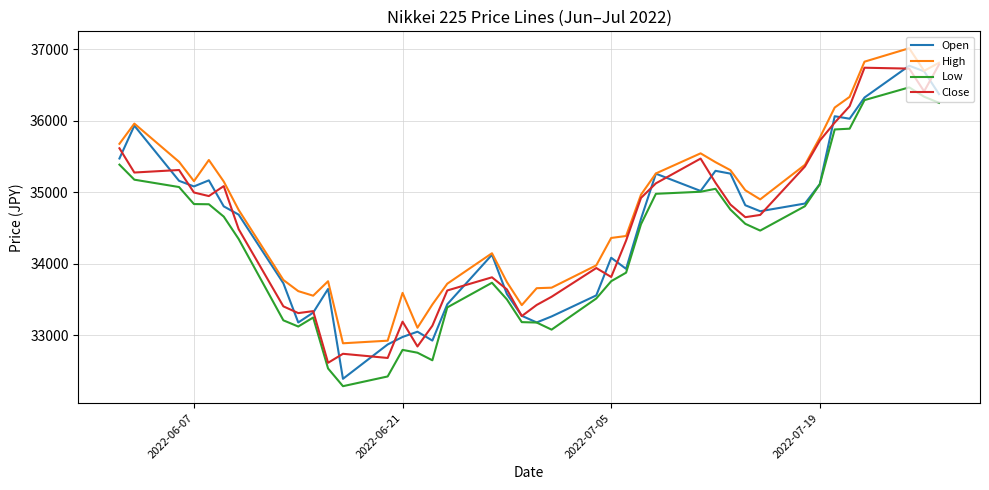

What is the difference between the maximum and minimum values in the High series?

4121.4